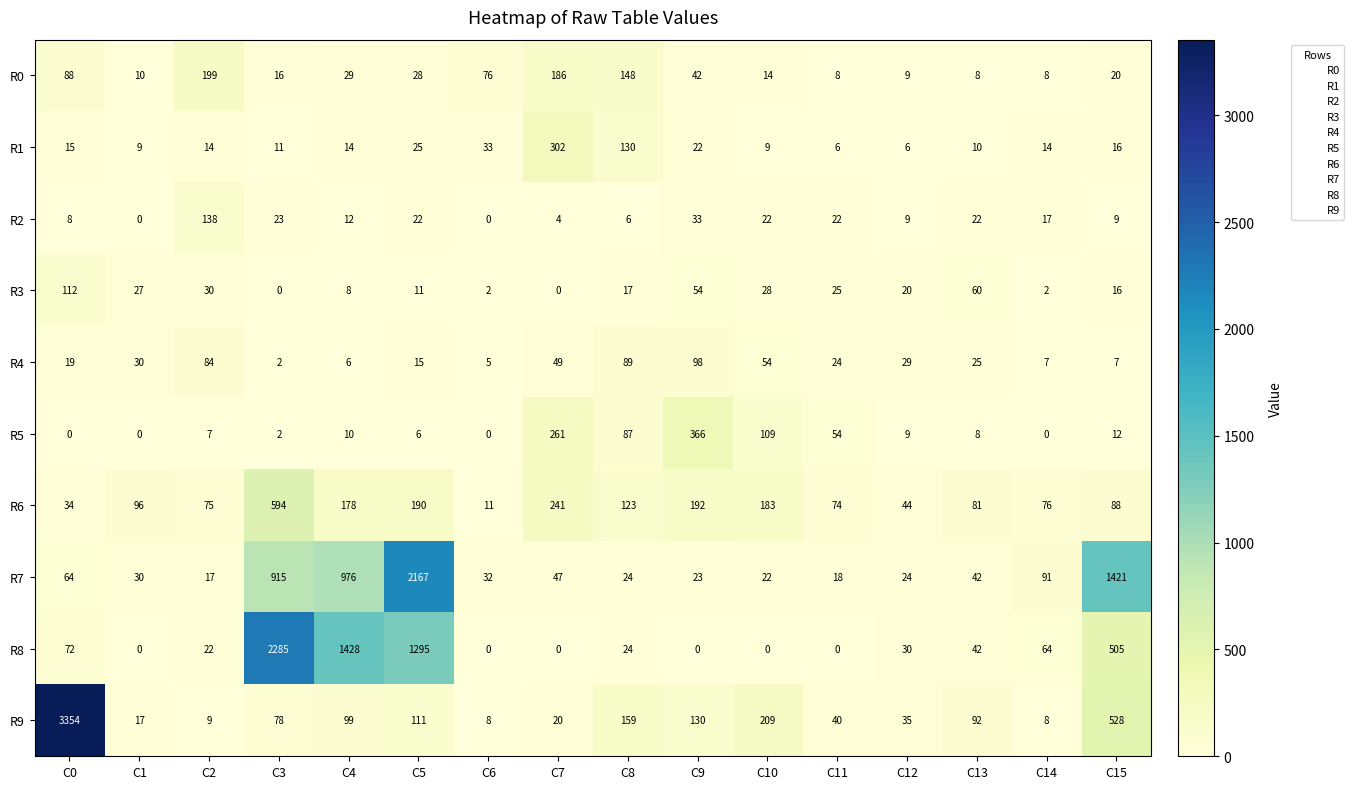

At which category is the sum across all series the highest?

C3